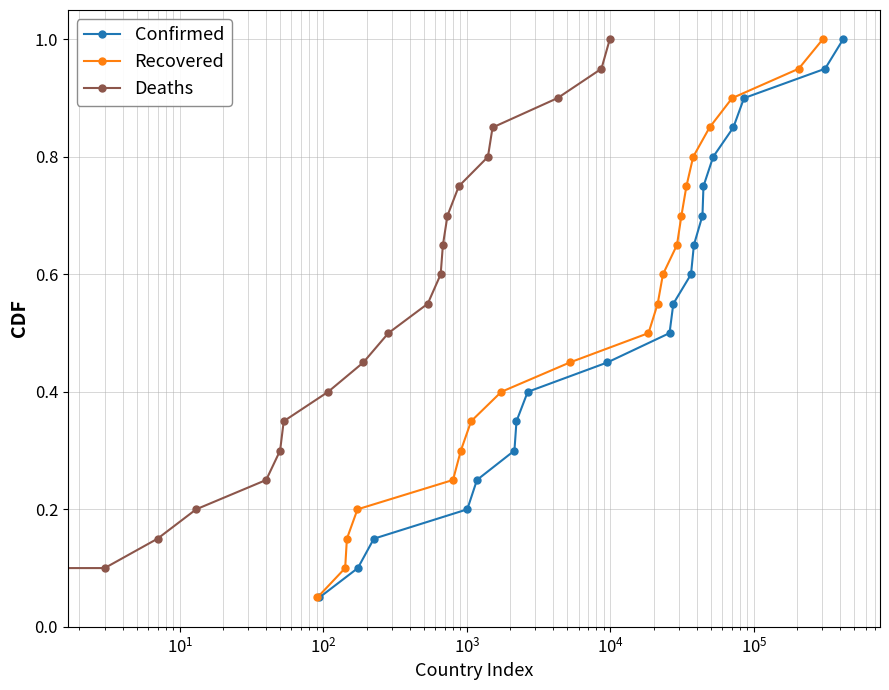

True or false: Confirmed has more than 2 interior local peaks.

False